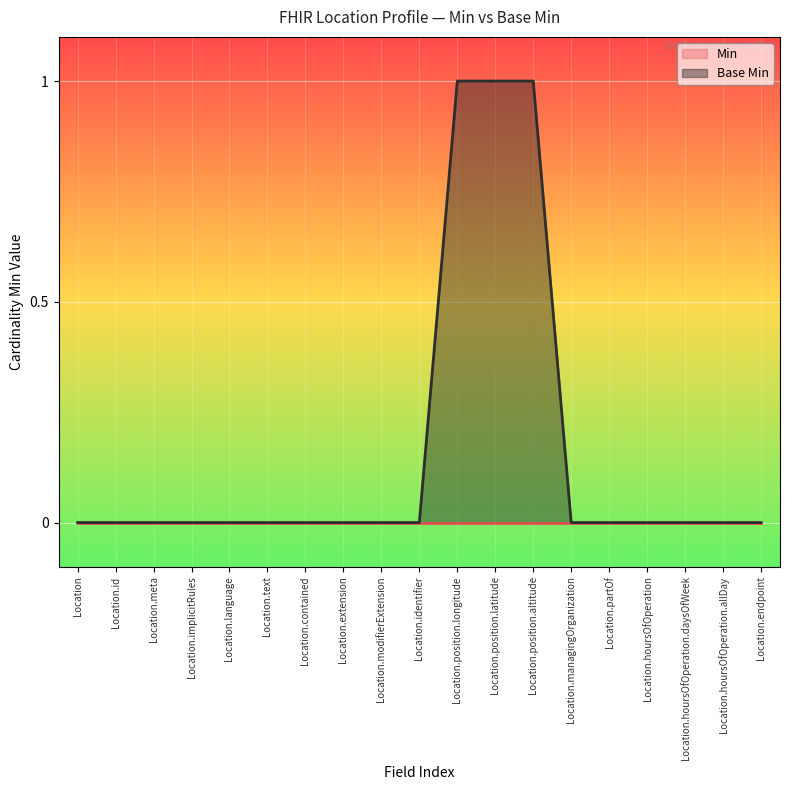

Rank the categories by value from highest to lowest.

Location.position.longitude, Location.position.latitude, Location.position.altitude, Location, Location.id, Location.meta, Location.implicitRules, Location.language, Location.text, Location.contained, Location.extension, Location.modifierExtension, Location.identifier, Location.managingOrganization, Location.partOf, Location.hoursOfOperation, Location.hoursOfOperation.daysOfWeek, Location.hoursOfOperation.allDay, Location.endpoint